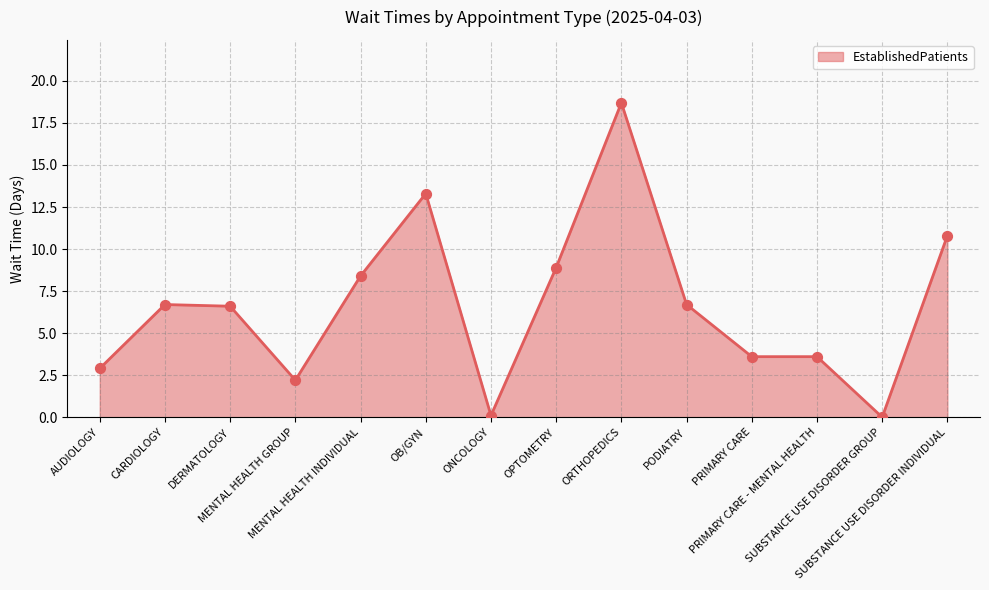

Between OB/GYN and SUBSTANCE USE DISORDER GROUP, which is larger?

OB/GYN